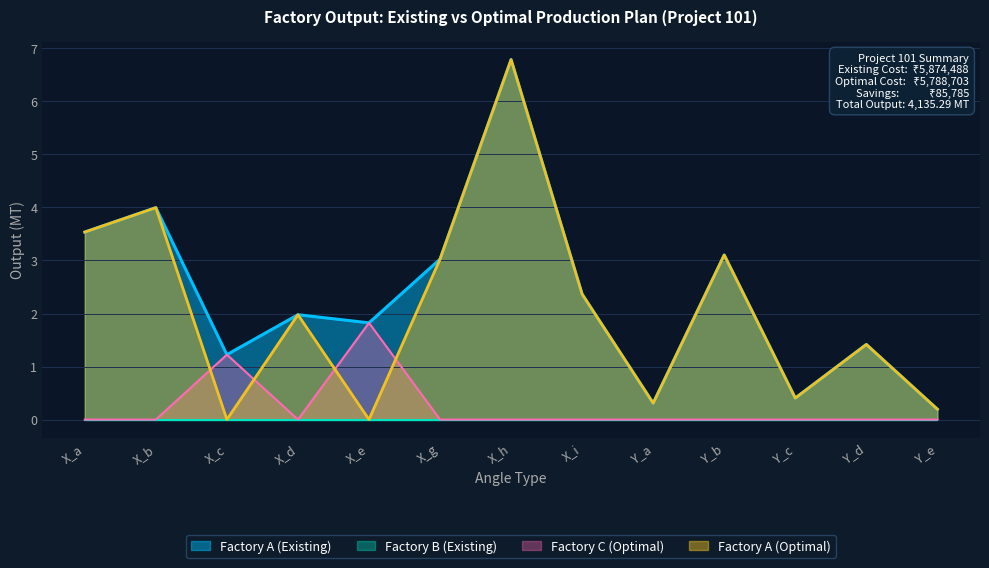

Which category has the lowest value across all series?

X_a